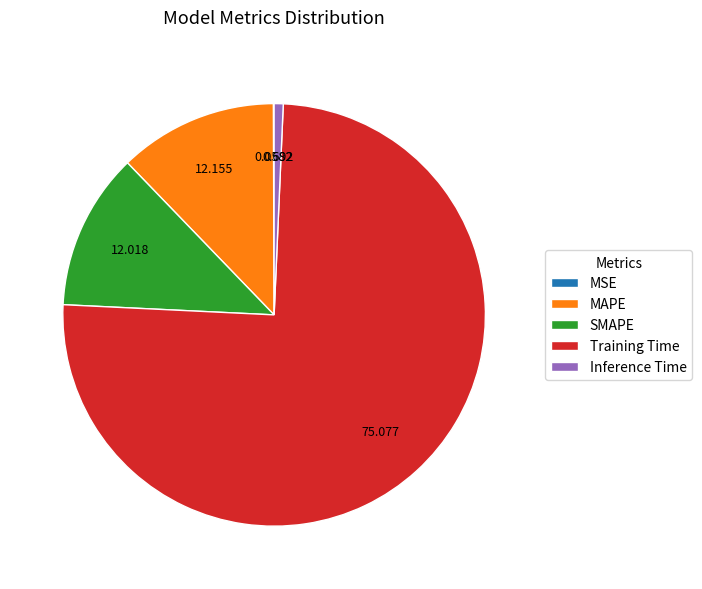

Which category has the biggest portion of the pie?

Training Time